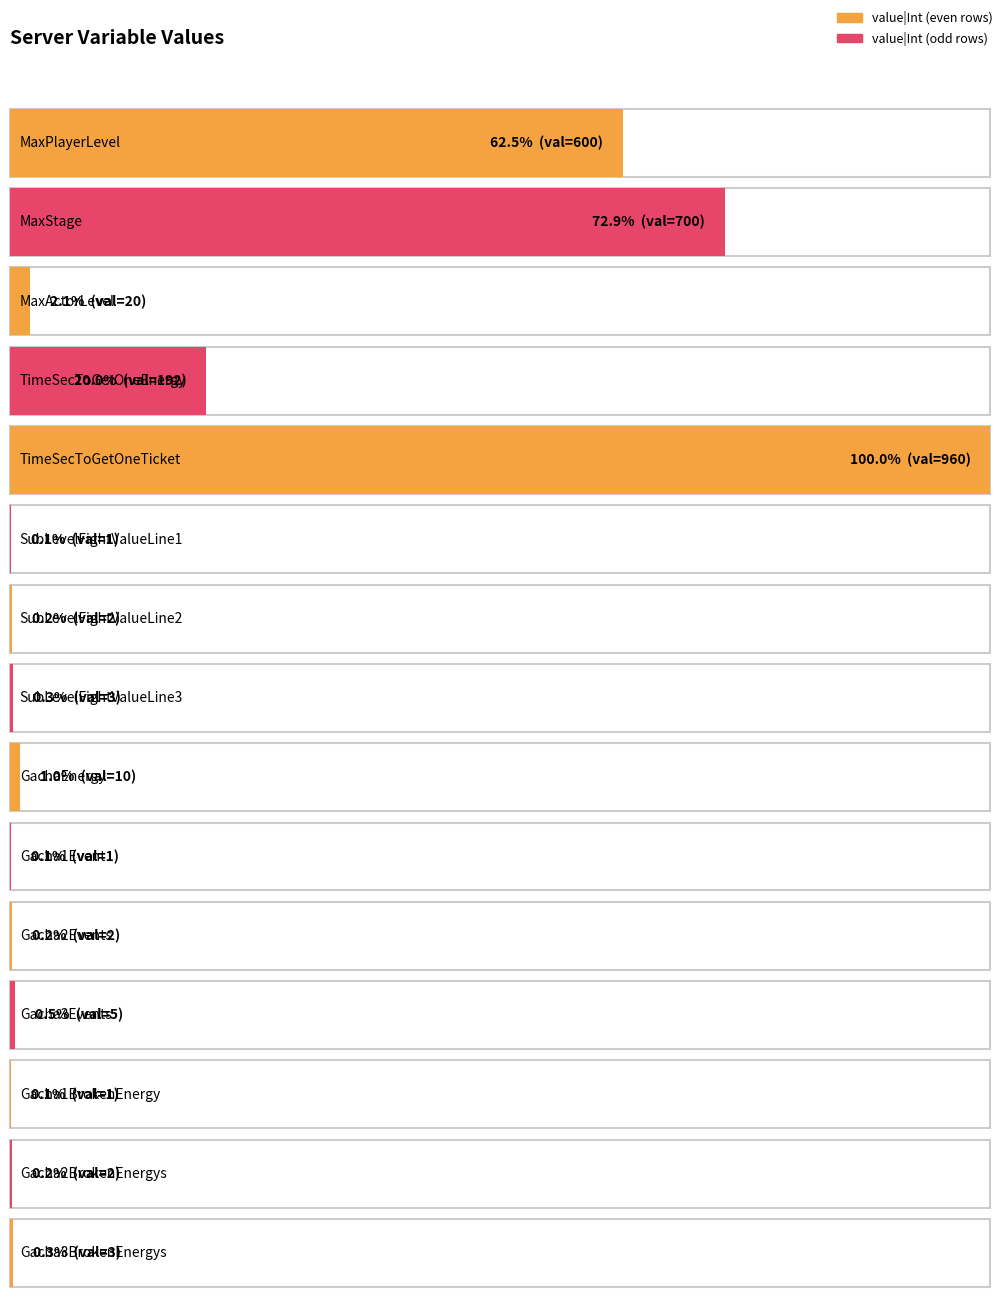

What is the value of the 6th bar from the left?

1